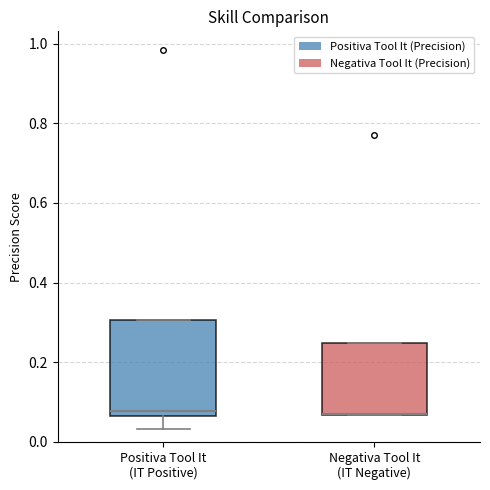

Reading left to right, transcribe this box plot: for each box, give where its median line is, the range the box spans, and where its two whiskers end, as read against the y-axis. The values are not printed on the chart, so give them approximately, as read against the axis.

Positiva Tool It (IT Positive): median 0.08, box 0.06 to 0.30, whiskers 0.04 to 0.30
Negativa Tool It (IT Negative): median 0.08 (drawn on the box's lower edge), box 0.06 to 0.24, whiskers 0.06 to 0.24